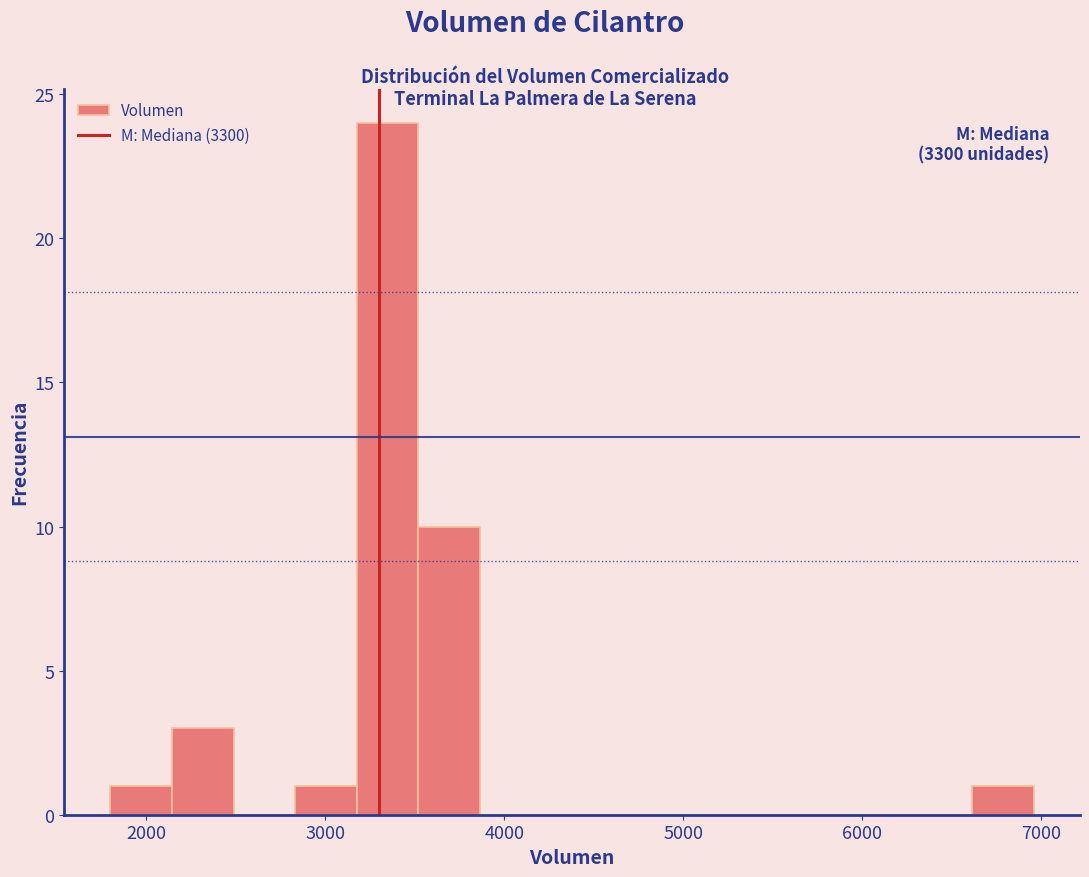

Around what value on the x-axis is the tallest bar? Give the approximate position of its centre, as read against the axis.

3300